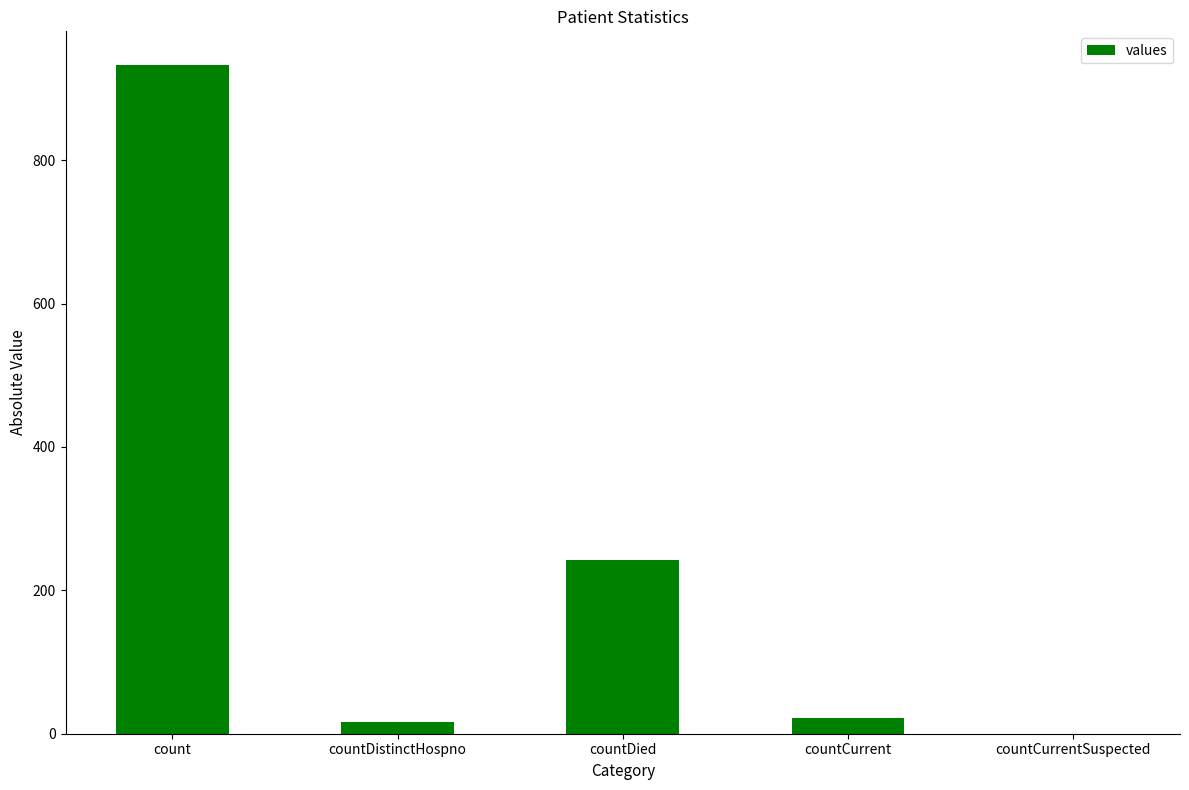

Which label corresponds to the largest value in the chart?

count